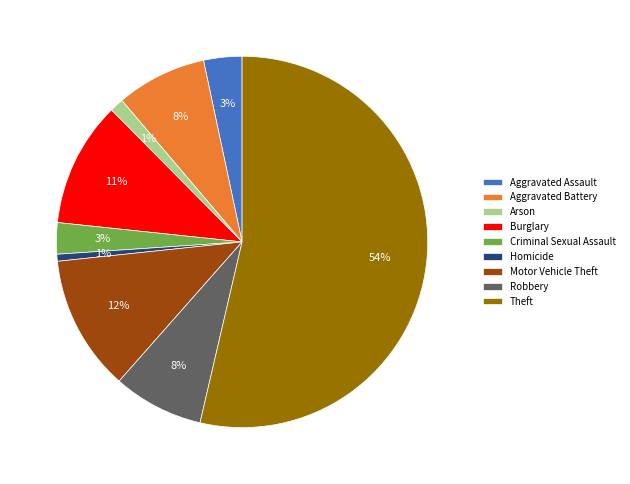

What is the largest slice in the pie chart?

Theft